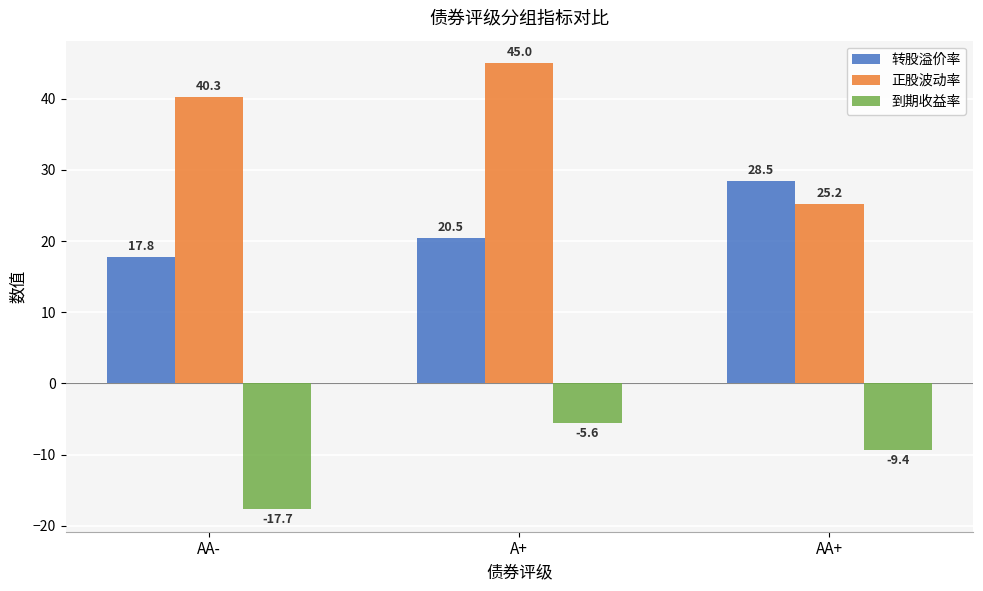

What is the difference between the maximum and minimum values in the 转股溢价率 series?

10.7